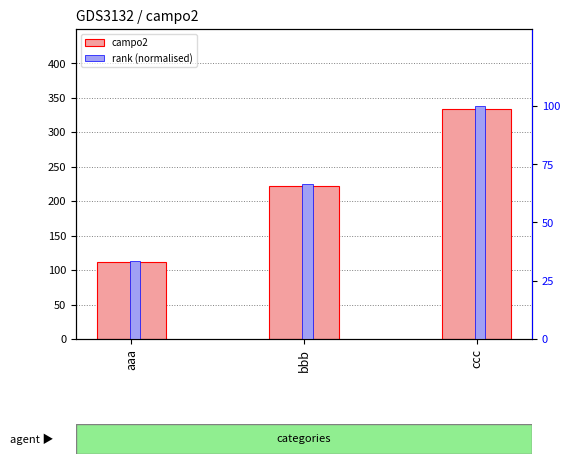

At which category does the chart reach its minimum across all series?

aaa